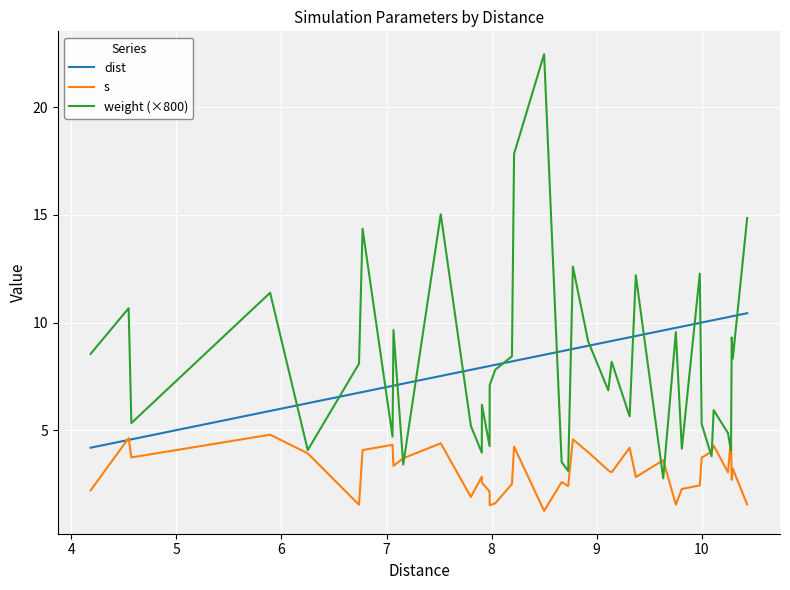

How many intersections are there between weight (×800) and dist?

16